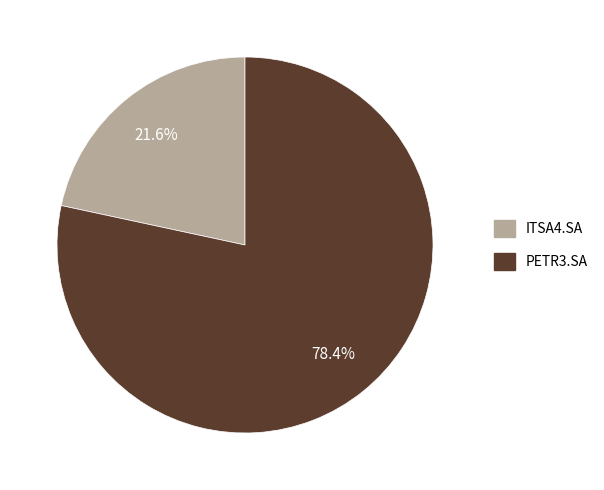

Rank the categories by value from highest to lowest.

PETR3.SA, ITSA4.SA